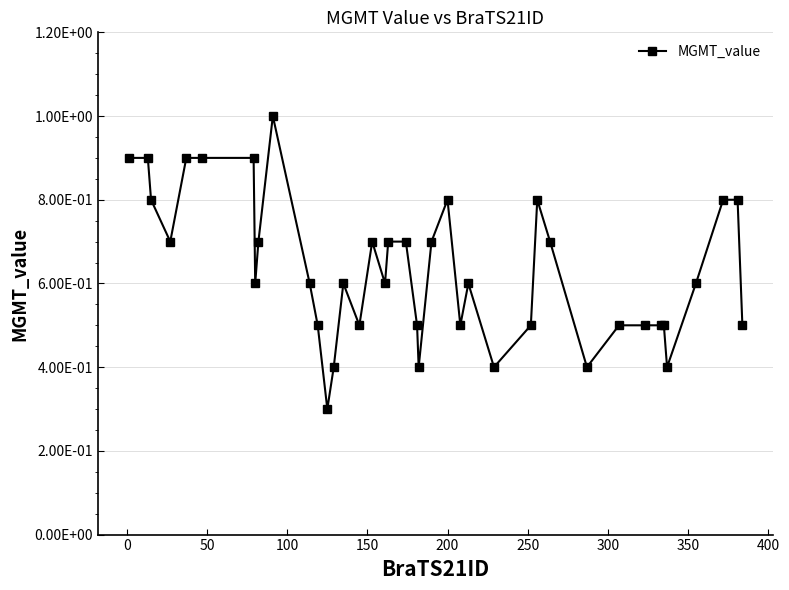

Is this an area chart (filled region under the line)?

No